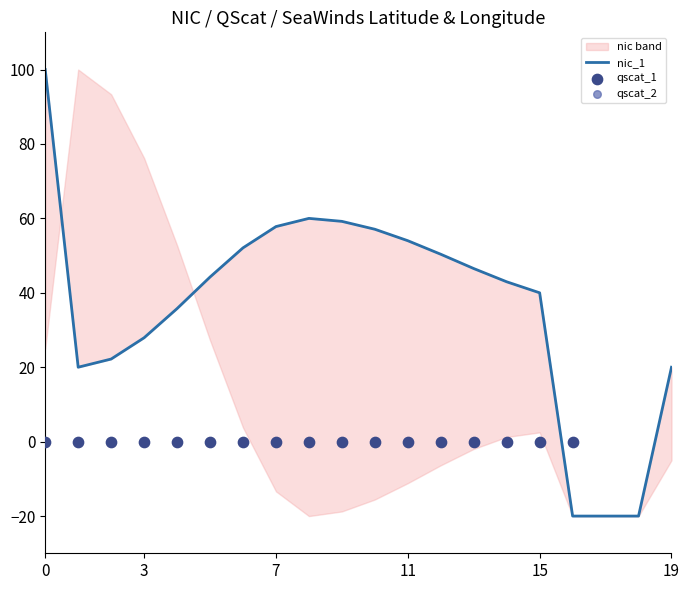

Which series has the widest spread of Y values?

nic_1